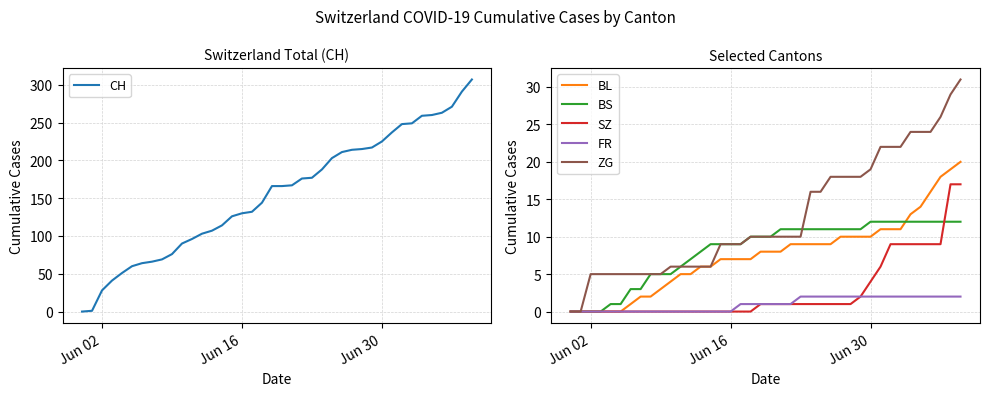

What is the highest value of the BL series?

20